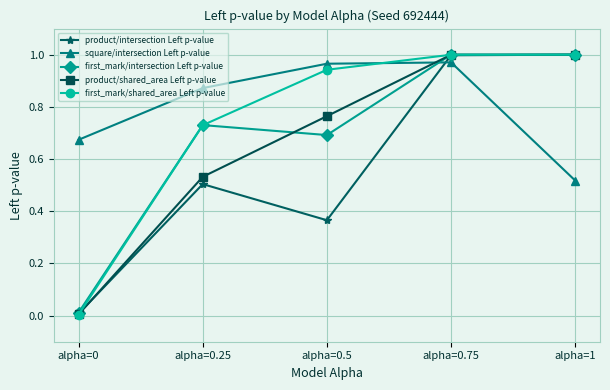

Which series changed the most between alpha=0 and alpha=0.75?

first_mark/shared_area Left p-value